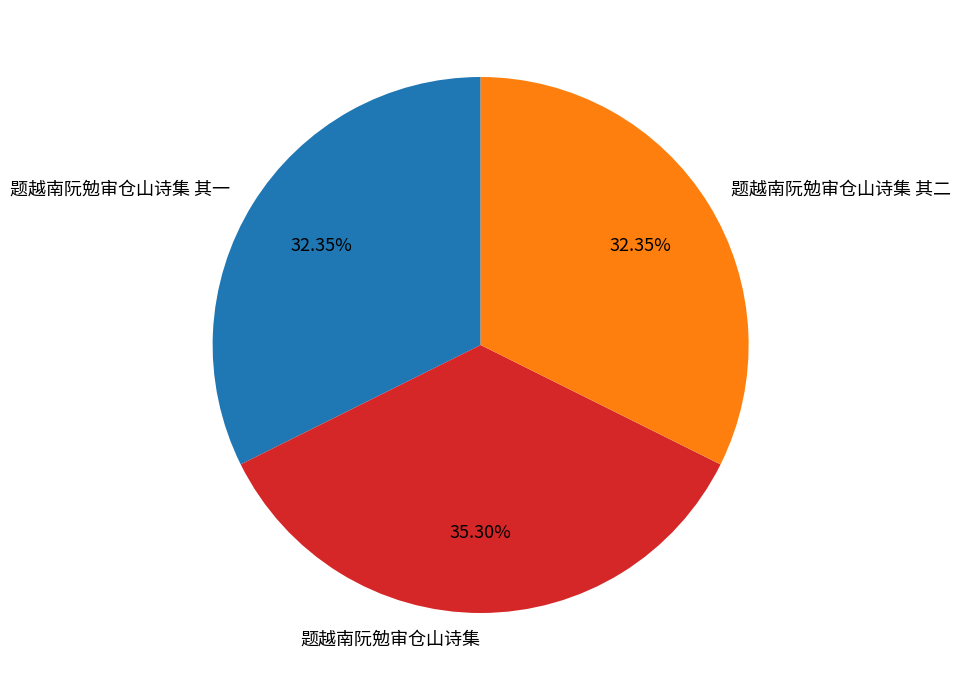

The 题越南阮勉审仓山诗集 其一 slice represents 42% of the pie. True or false?

False